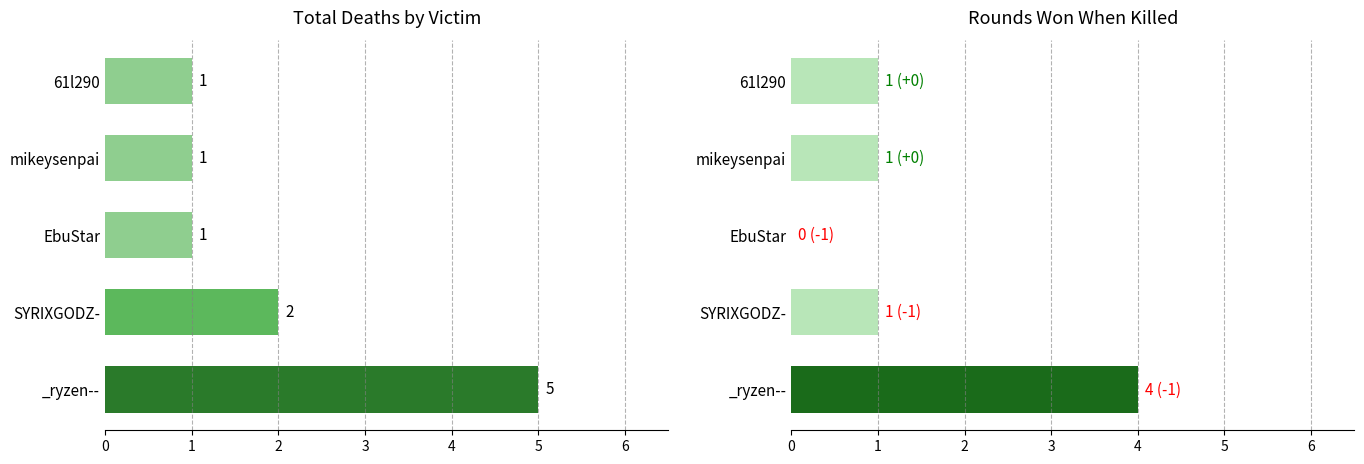

What is the difference between the Round Won Count values at SYRIXGODZ- and _ryzen--?

3